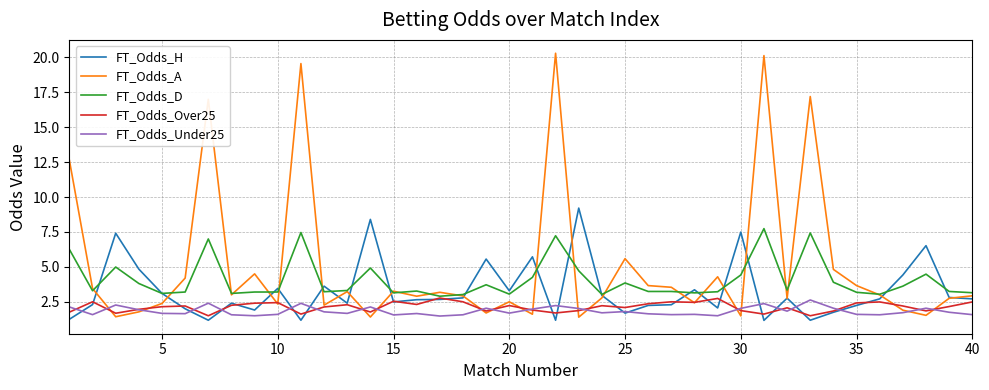

In FT_Odds_H, how many points are lower than both neighbors (excluding endpoints)?

11